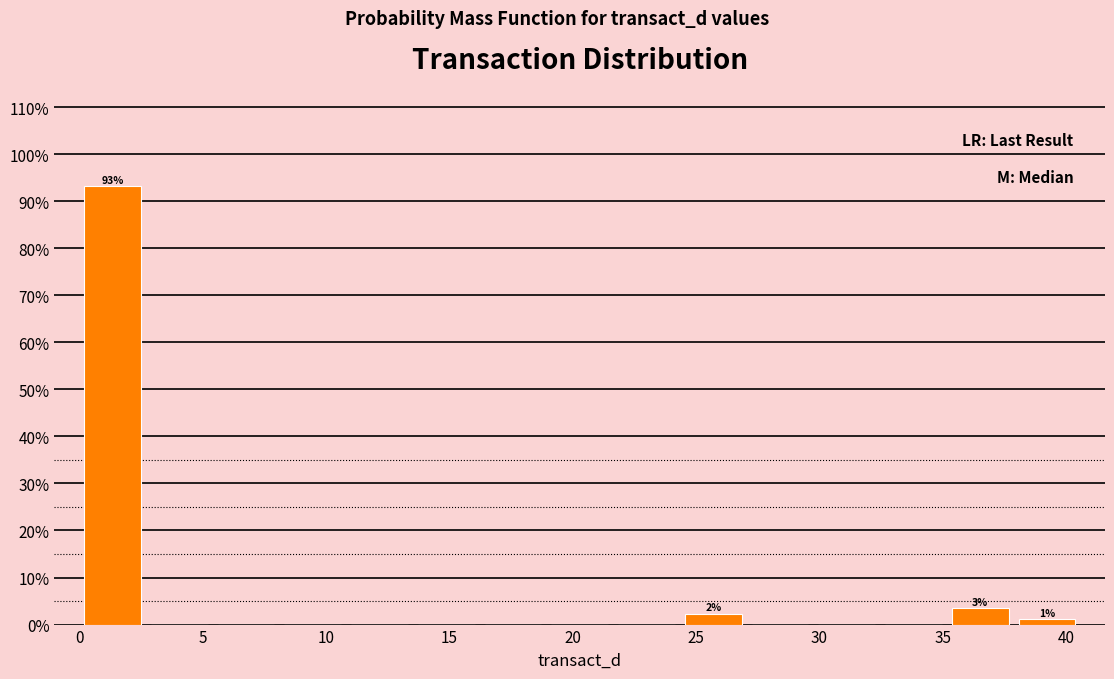

Over which range of the x-axis is the bar tallest?

0.0 to 2.5